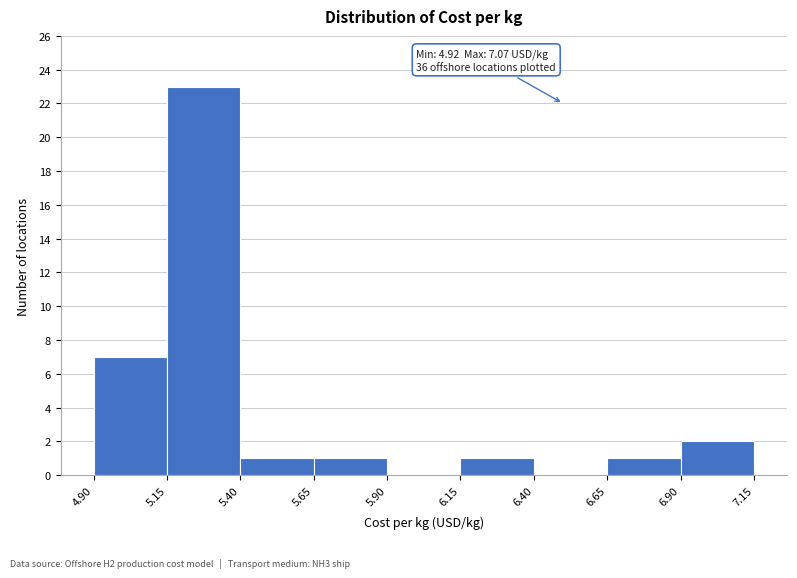

Over which range of the x-axis is the bar tallest?

5.15 to 5.40